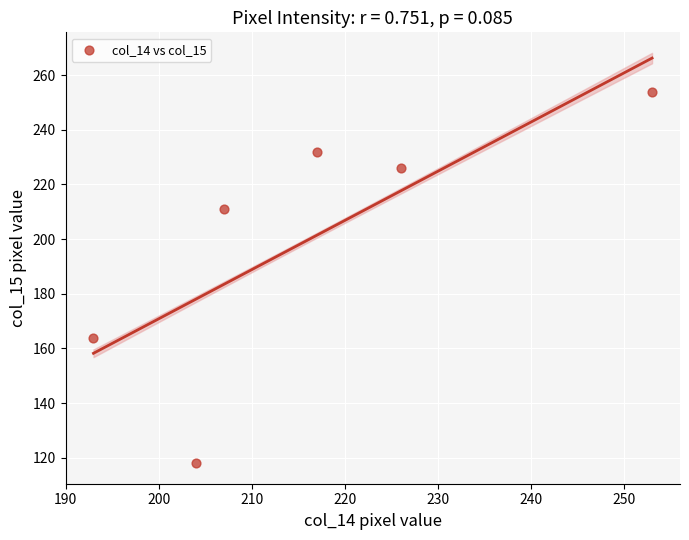

What Y value in the scatter plot is closest to 186?

164